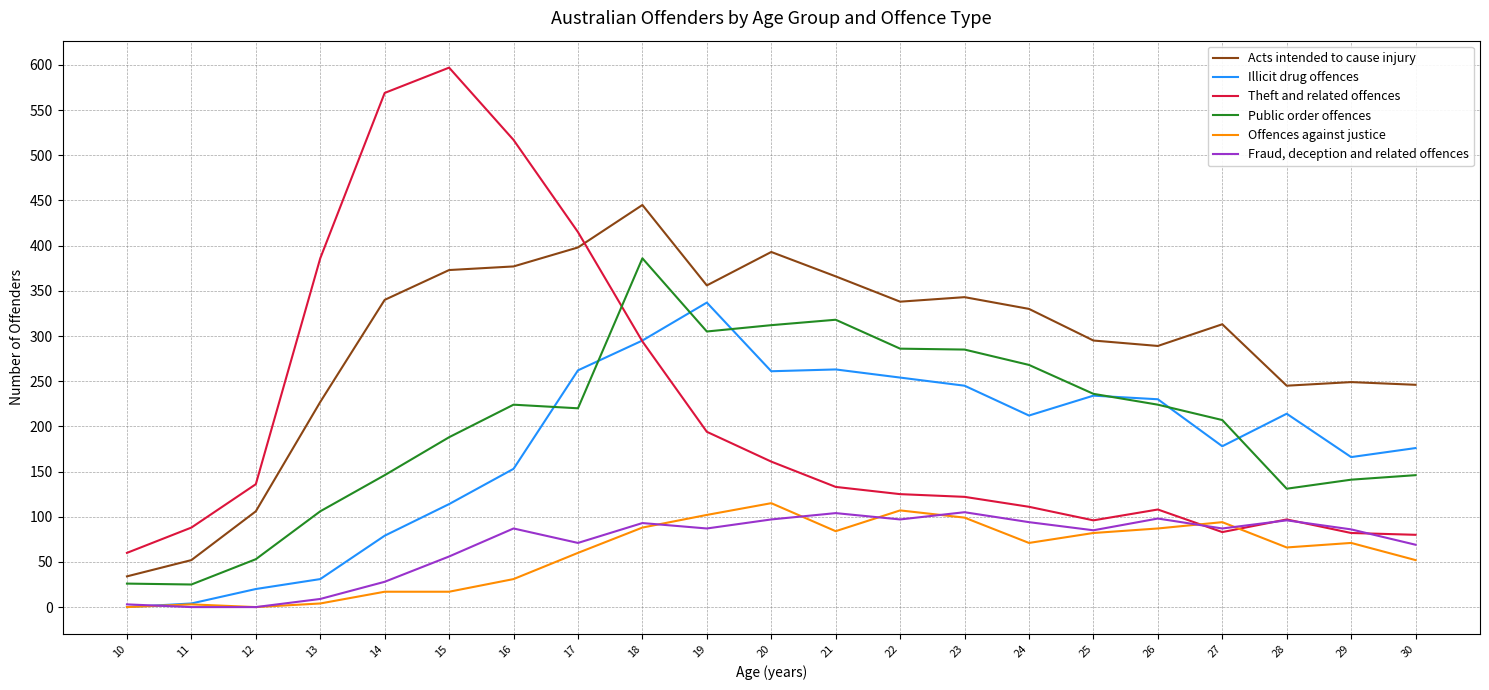

Is the value of Illicit drug offences at 21 greater than the value of Acts intended to cause injury at 15?

No